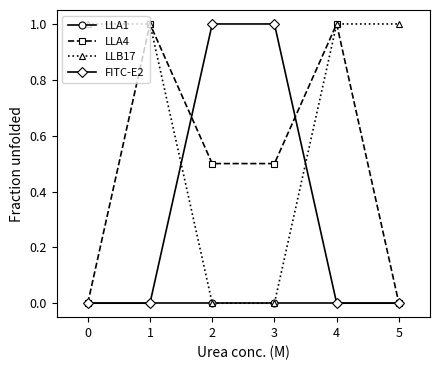

True or false: LLA4 has more than 0 interior local peaks.

True